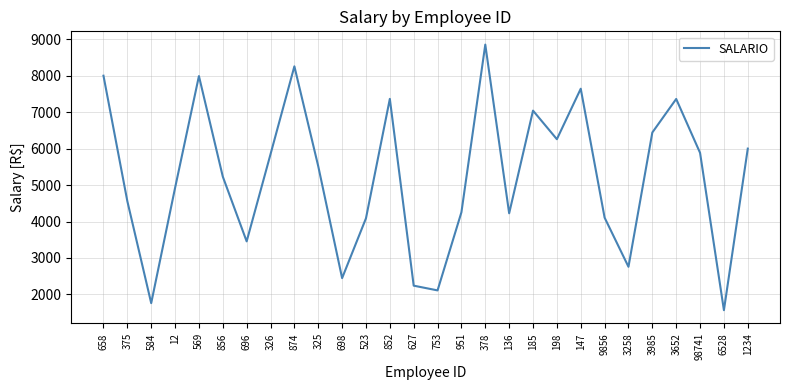

What is the sum of all values?

146178